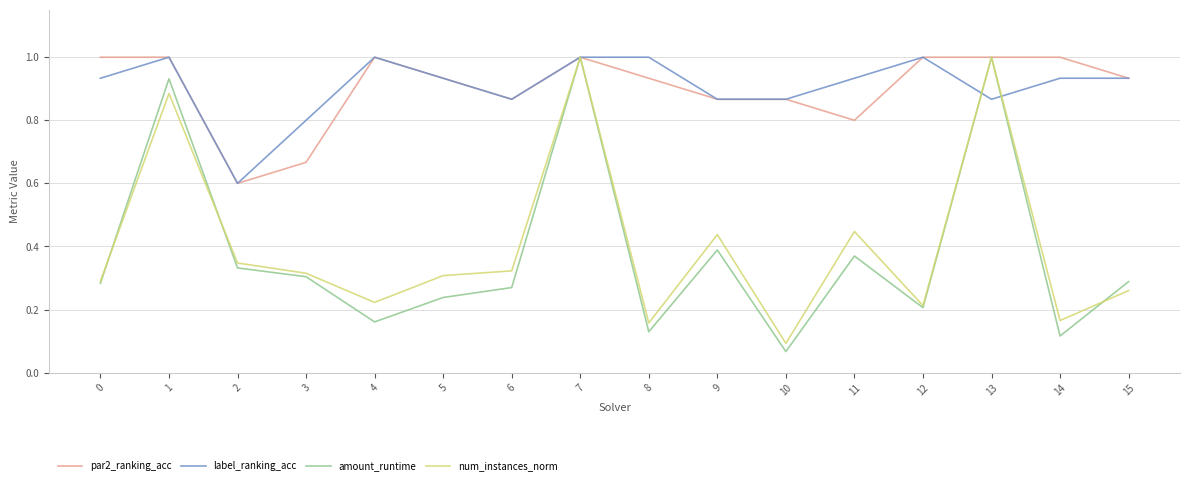

How many label_ranking_acc values are between 0 and 1?

16